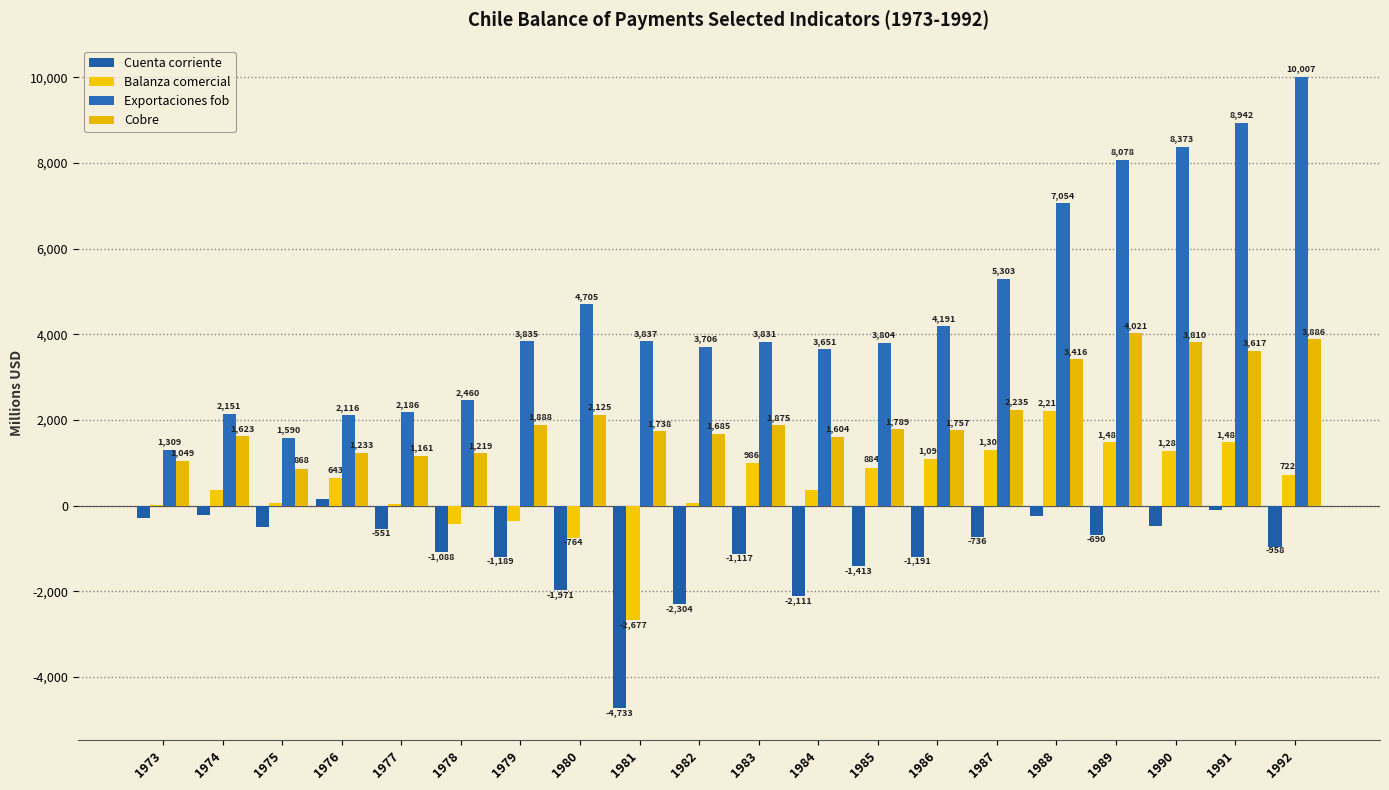

What is the total value across all series at 1977?

2830